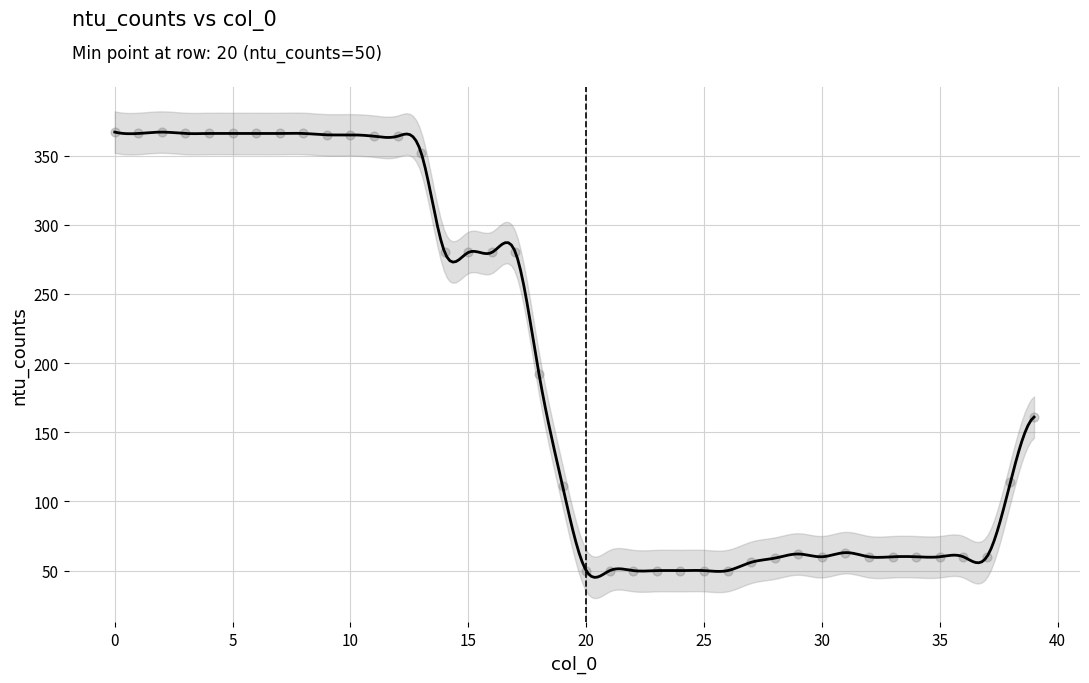

What is the range of Y values (max minus min)?

317